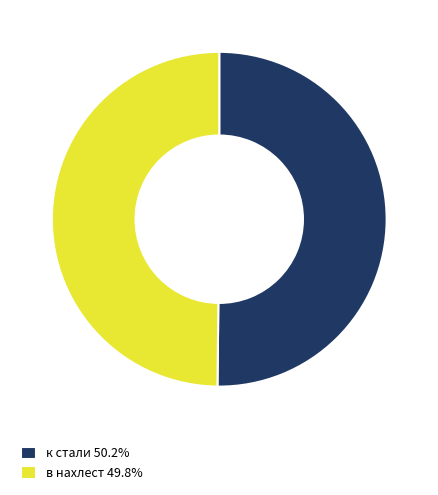

Approximately how many times larger is the value at к стали 50.2% compared to в нахлест 49.8%?

1.0